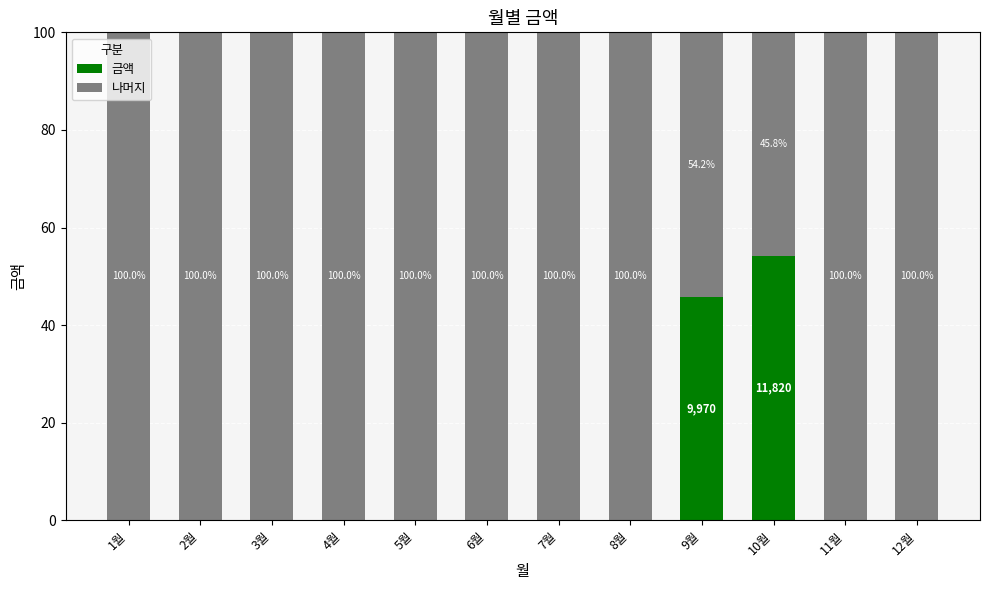

At which label does 금액 reach its peak?

10월